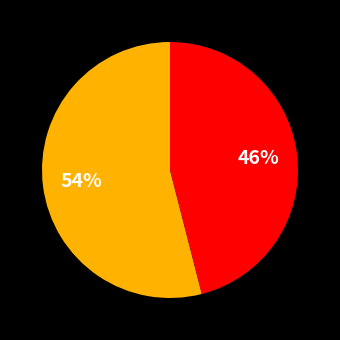

Is there a majority slice in this chart?

Yes